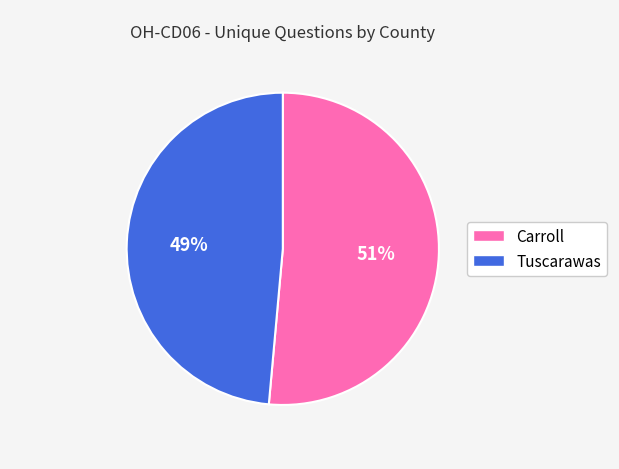

To the nearest percent, what is the combined percentage of Tuscarawas and Carroll?

100%